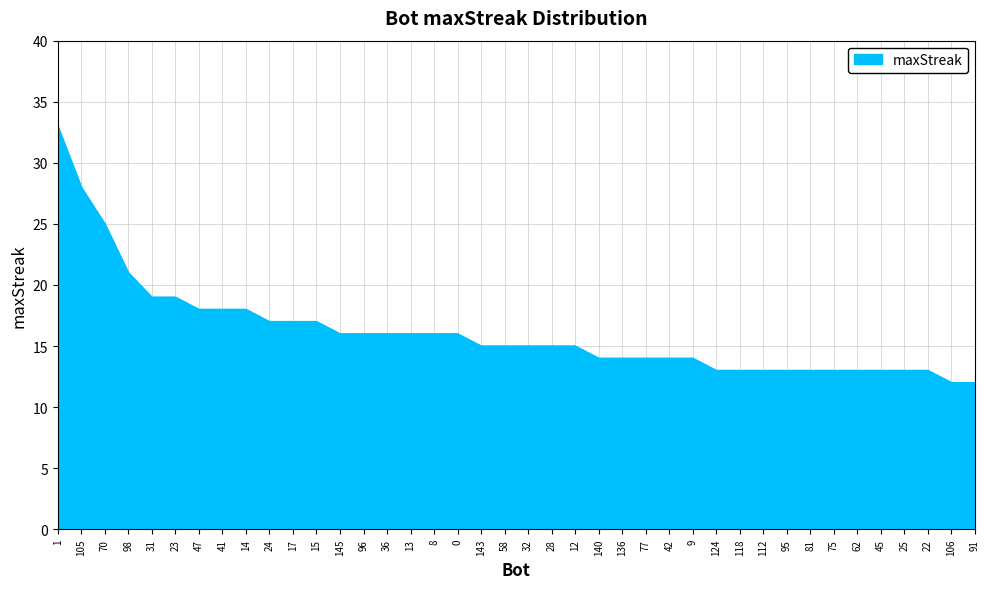

Reading right to left, transcribe all the data shown in this chart.

91=12	106=12	22=13	25=13	45=13	62=13	75=13	81=13	95=13	112=13	118=13	124=13	9=14	42=14	77=14	136=14	140=14	12=15	28=15	32=15	58=15	143=15	0=16	8=16	13=16	36=16	96=16	145=16	15=17	17=17	24=17	14=18	41=18	47=18	23=19	31=19	98=21	70=25	105=28	1=33